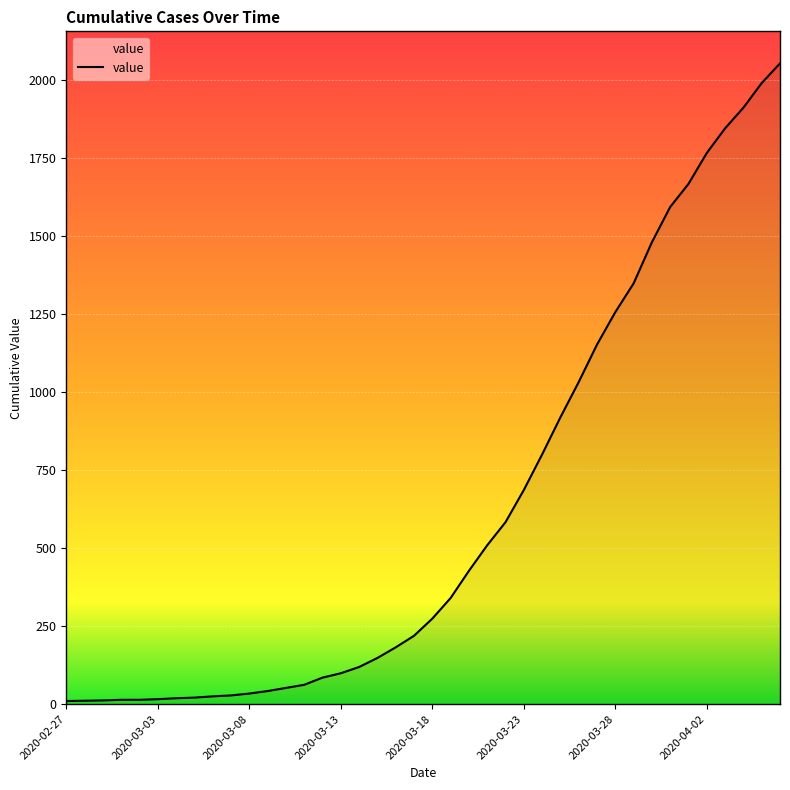

What is the greatest value displayed?

2053